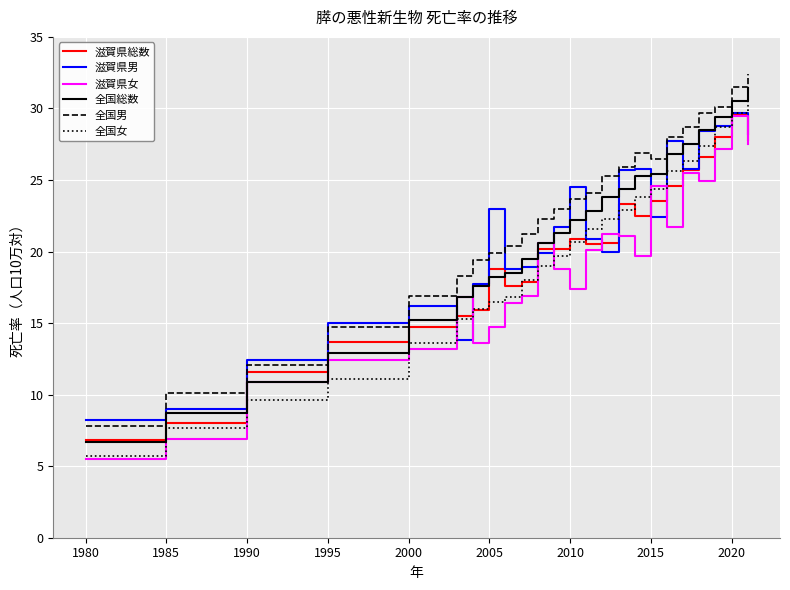

Count the number of data series in this chart.

6